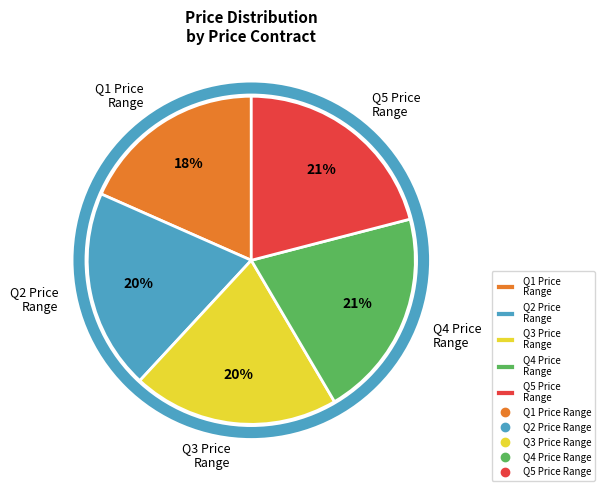

Which slice is the smallest?

Q1 Price Range